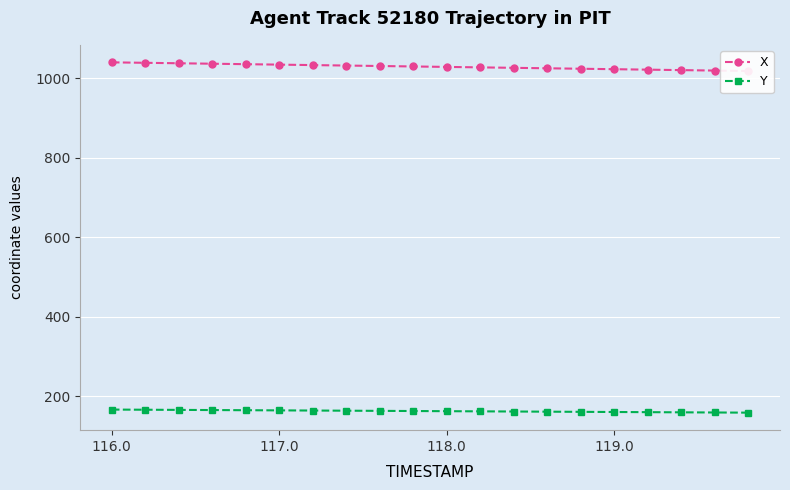

How many values in the Y series are below 162?

9